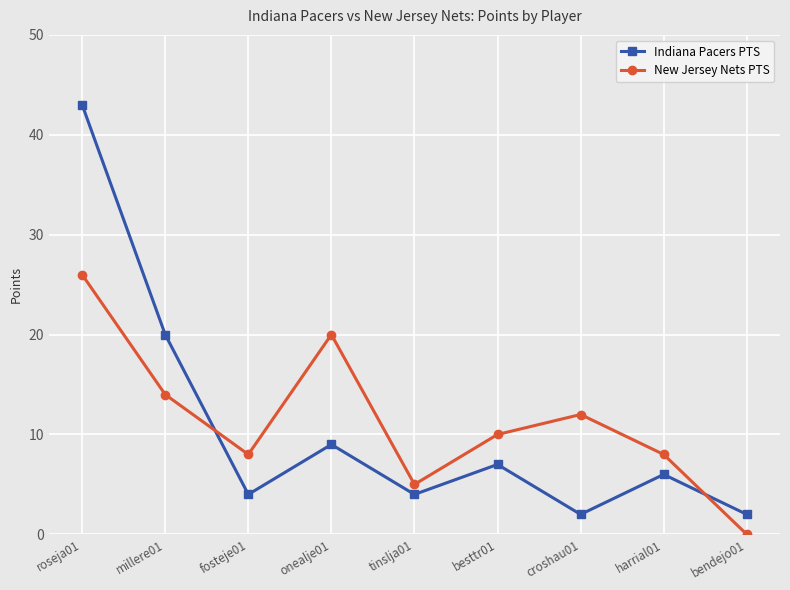

At which category does New Jersey Nets PTS reach its first local peak?

onealje01